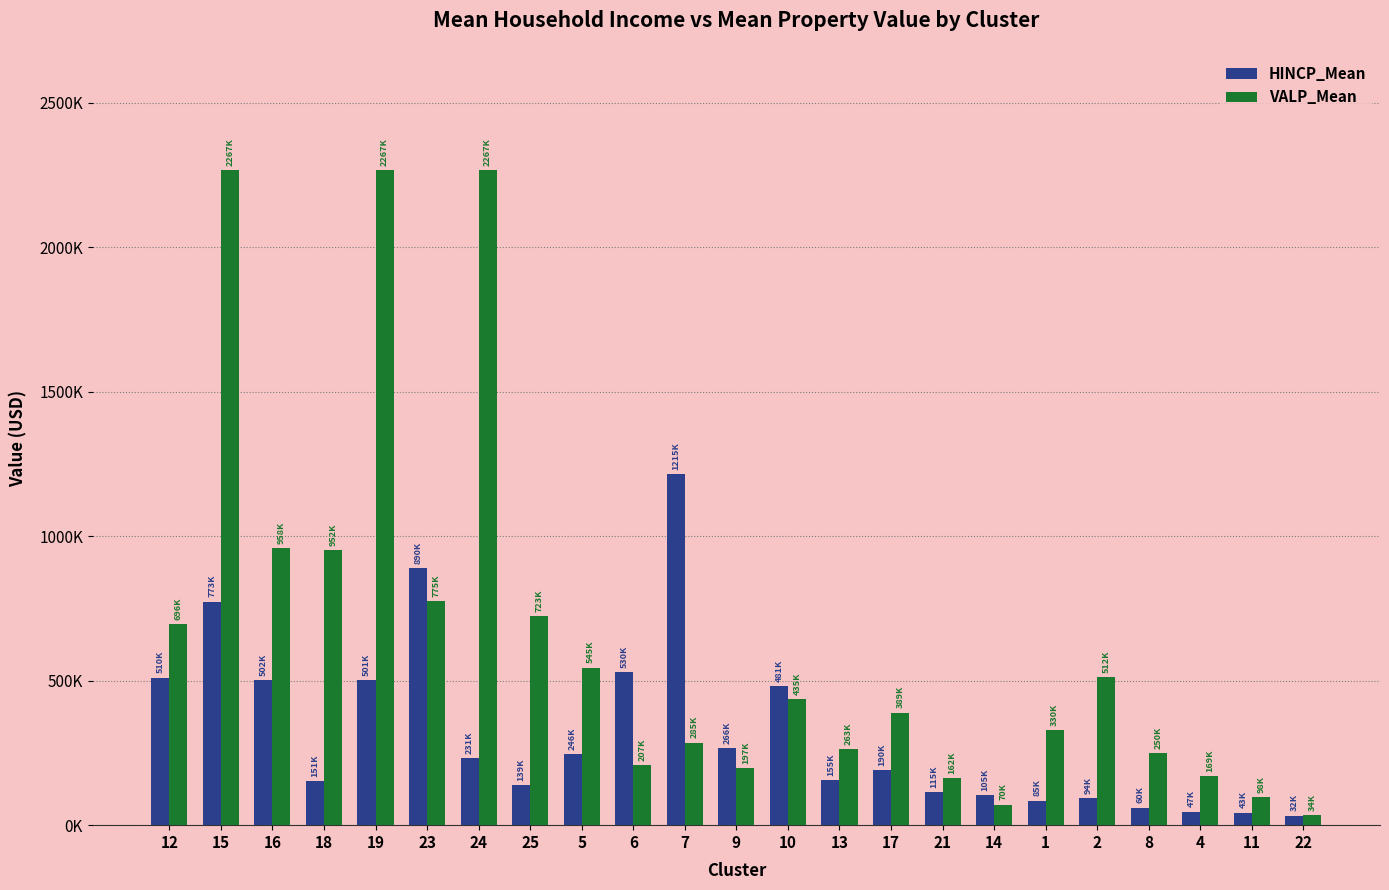

Read the HINCP_Mean value at 7, to the nearest 50.

1215200